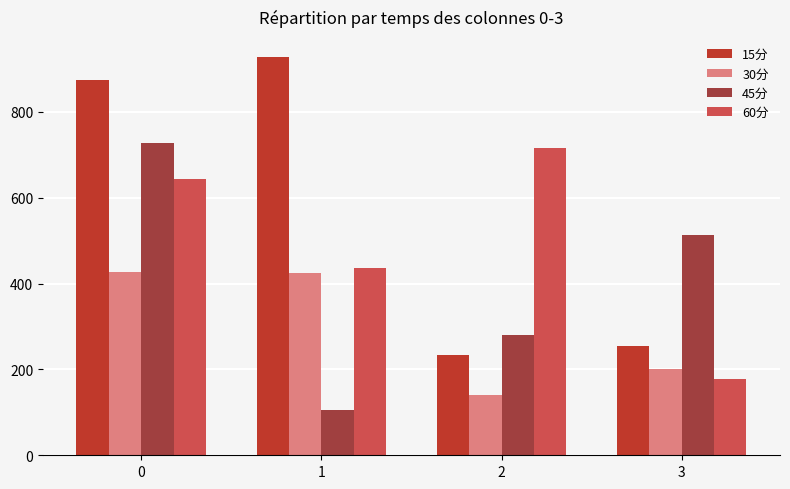

How many groups of bars are there?

4